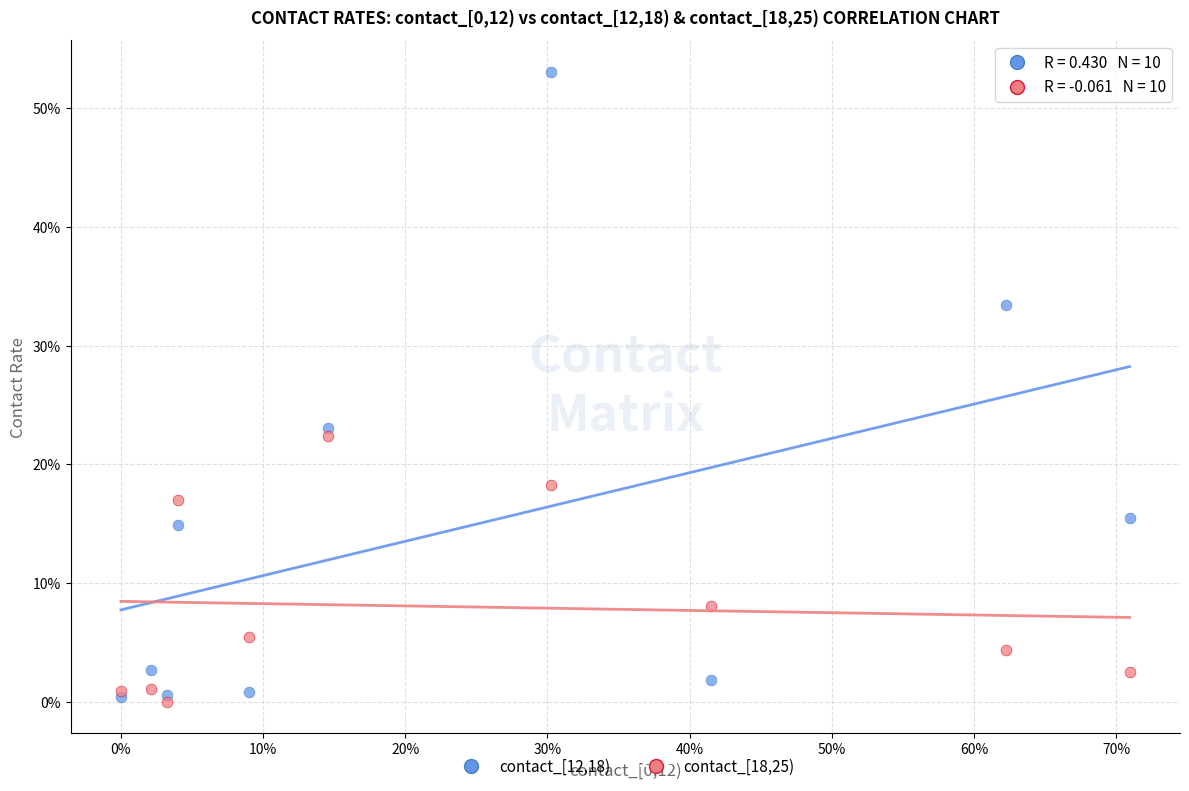

What are all the series names shown in the legend?

contact_[12,18), contact_[18,25)